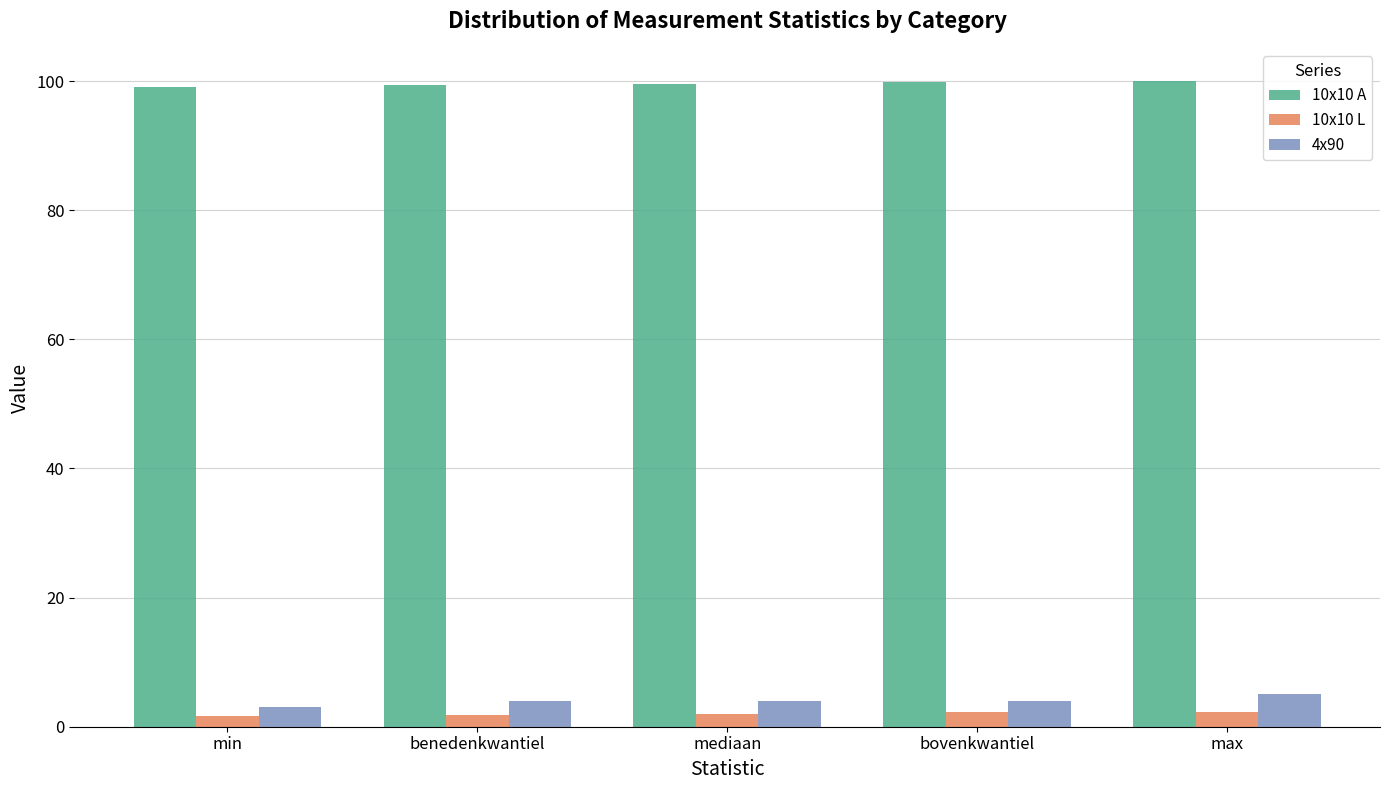

Rank the series by their maximum value, from lowest to highest.

10x10 L, 4x90, 10x10 A